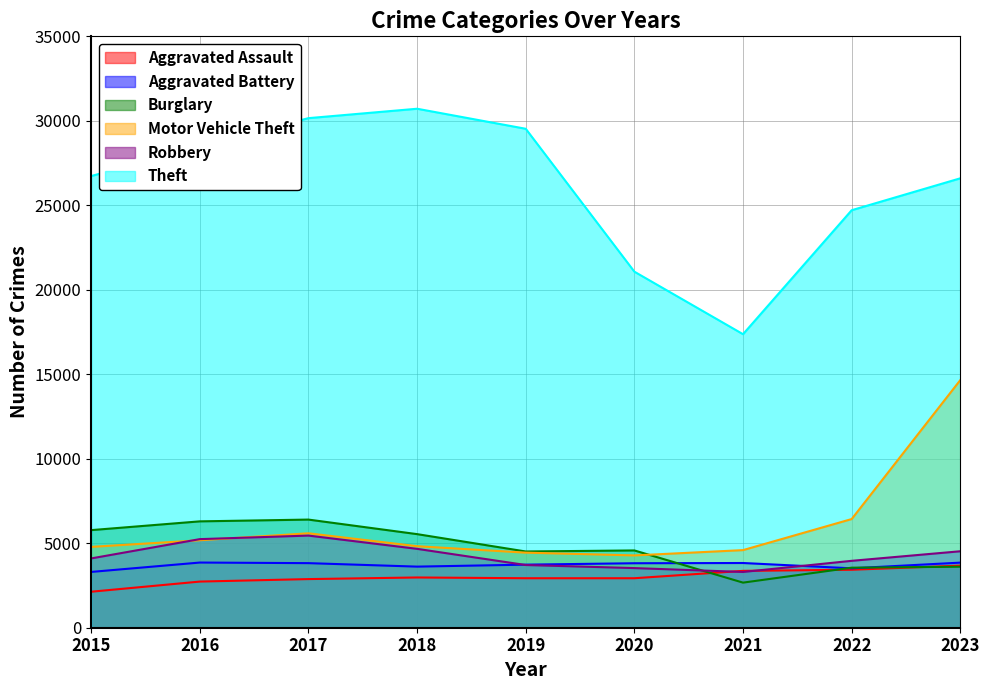

At which label is Aggravated Battery closest to 3579?

2018